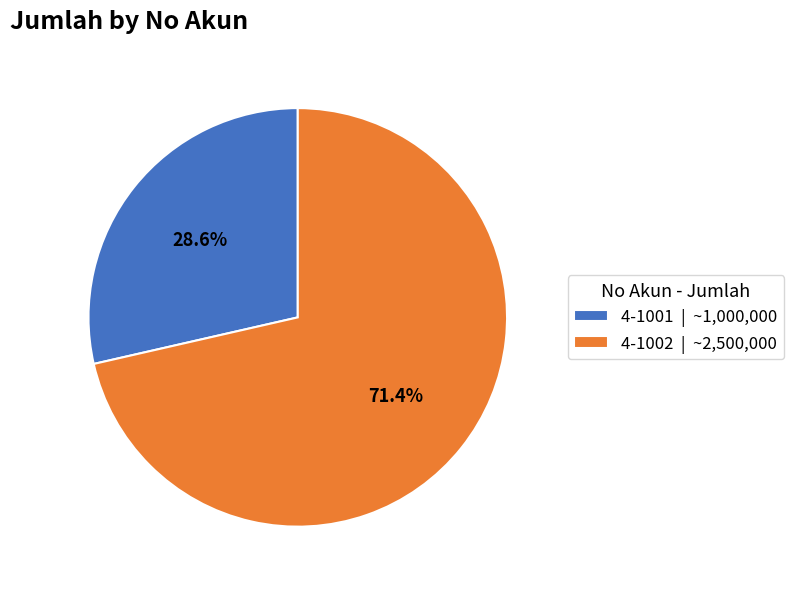

Count the number of slices in the pie.

2